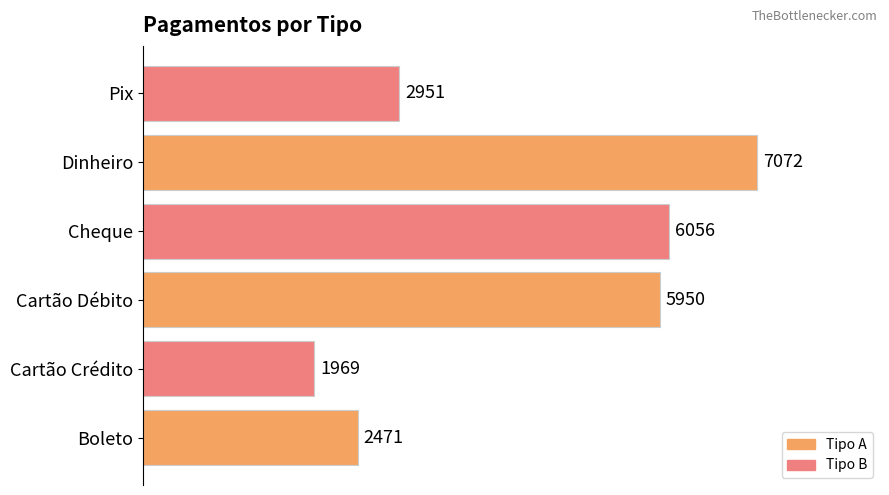

Does the chart contain stacked bars?

No